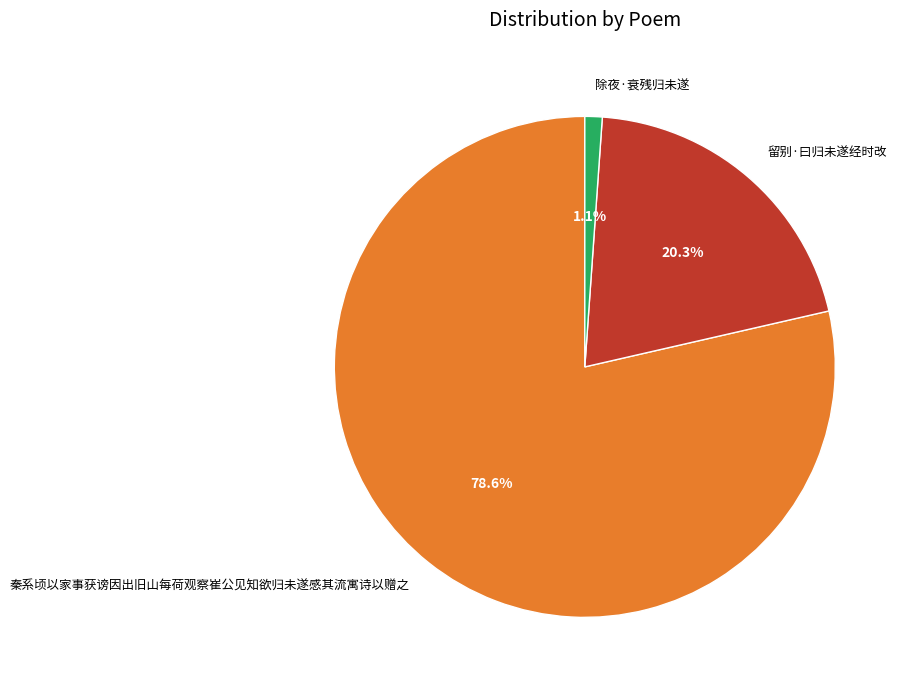

Which has a higher value, 秦系顷以家事获谤因出旧山每荷观察崔公见知欲归未遂感其流寓诗以赠之 or 除夜·衰残归未遂?

秦系顷以家事获谤因出旧山每荷观察崔公见知欲归未遂感其流寓诗以赠之